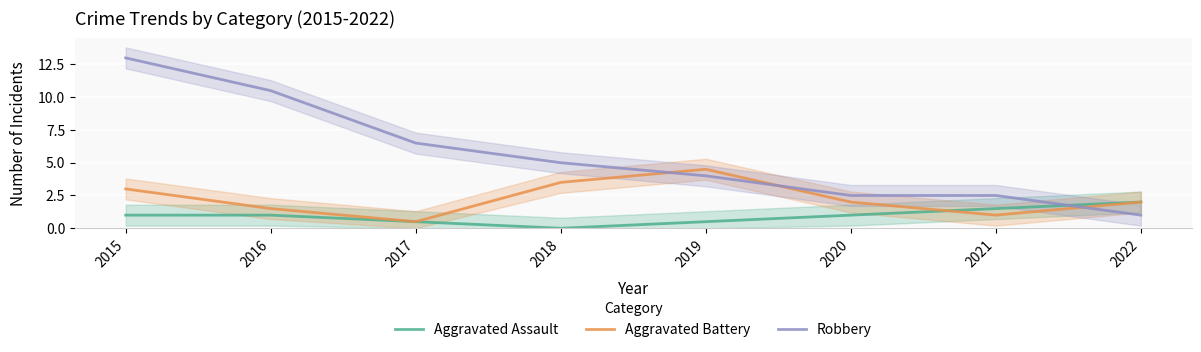

What is the lowest value of the Robbery series?

1.0